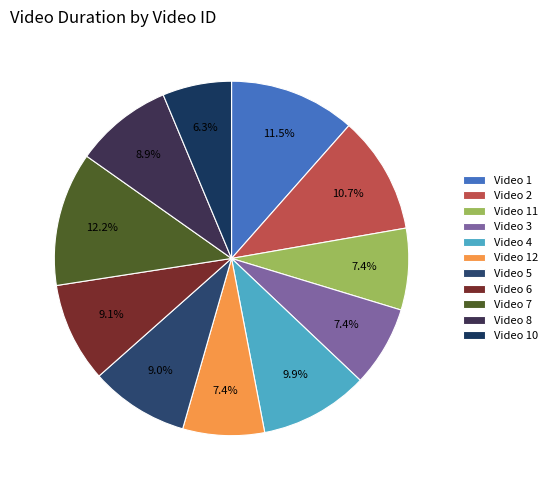

Count the number of slices in the pie.

11